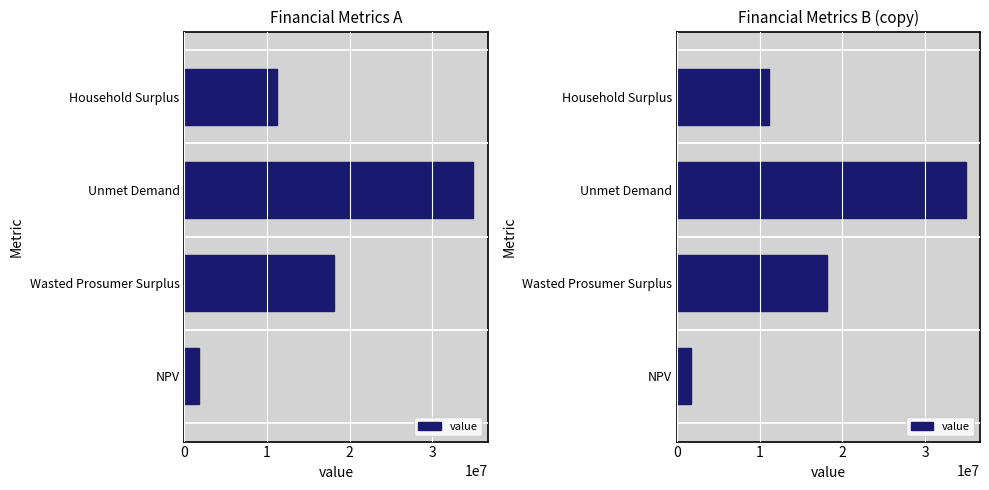

What is the sum of all values?

65908943.6